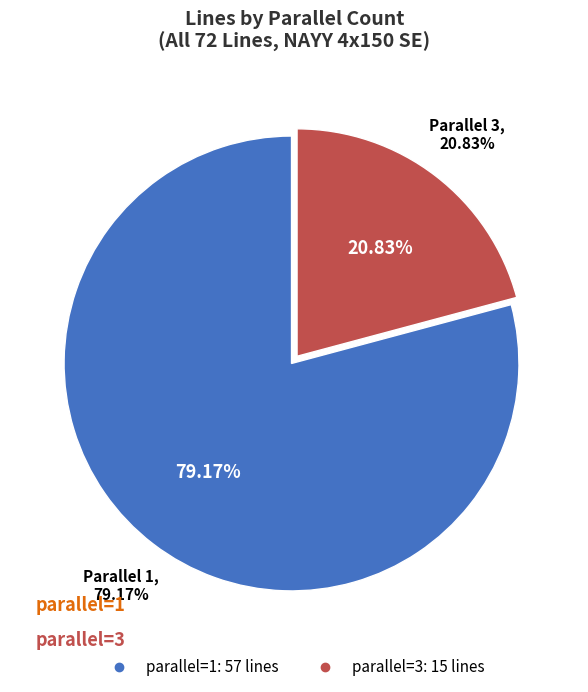

Combined, do parallel_3 and parallel_1 account for over 50%?

Yes